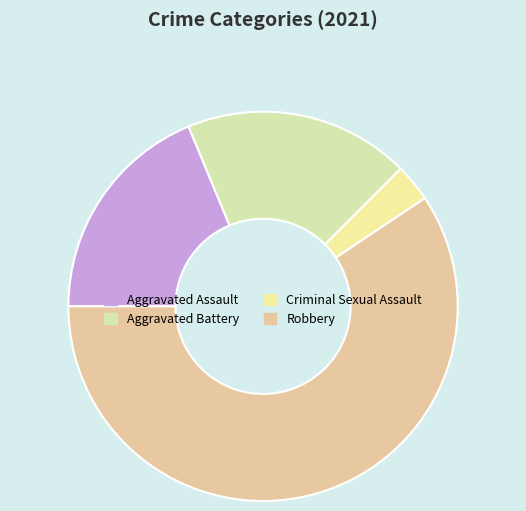

True or false: Aggravated Assault accounts for 25% of the total.

False